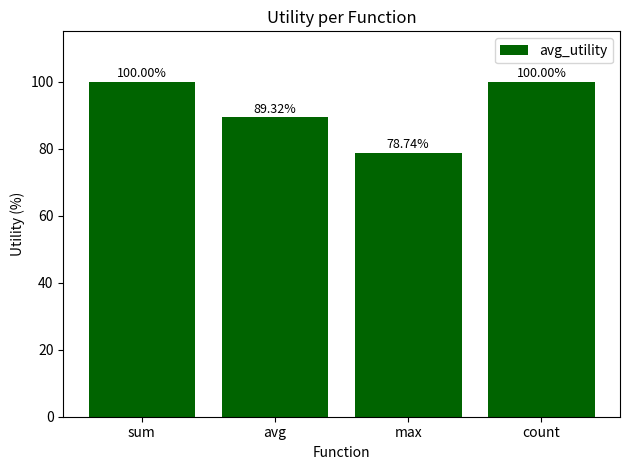

Which label corresponds to the smallest value in the chart?

max